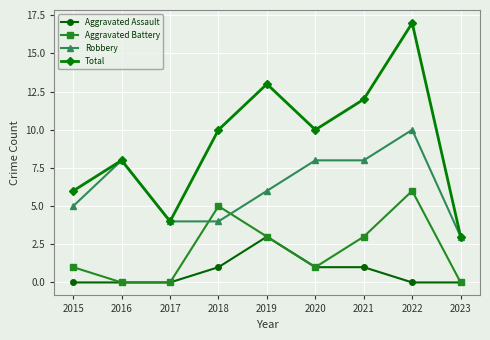

The value of Aggravated Assault at 2020 is 1. True or false?

True